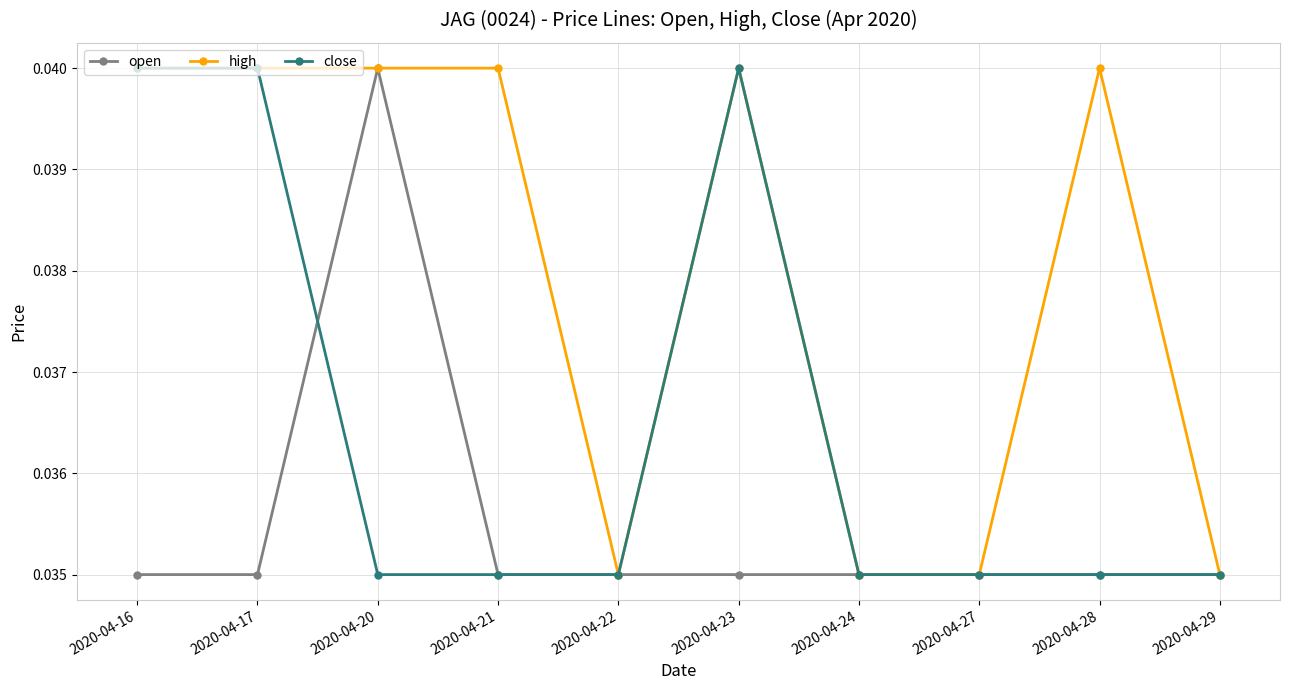

How many lines are shown in the chart?

3